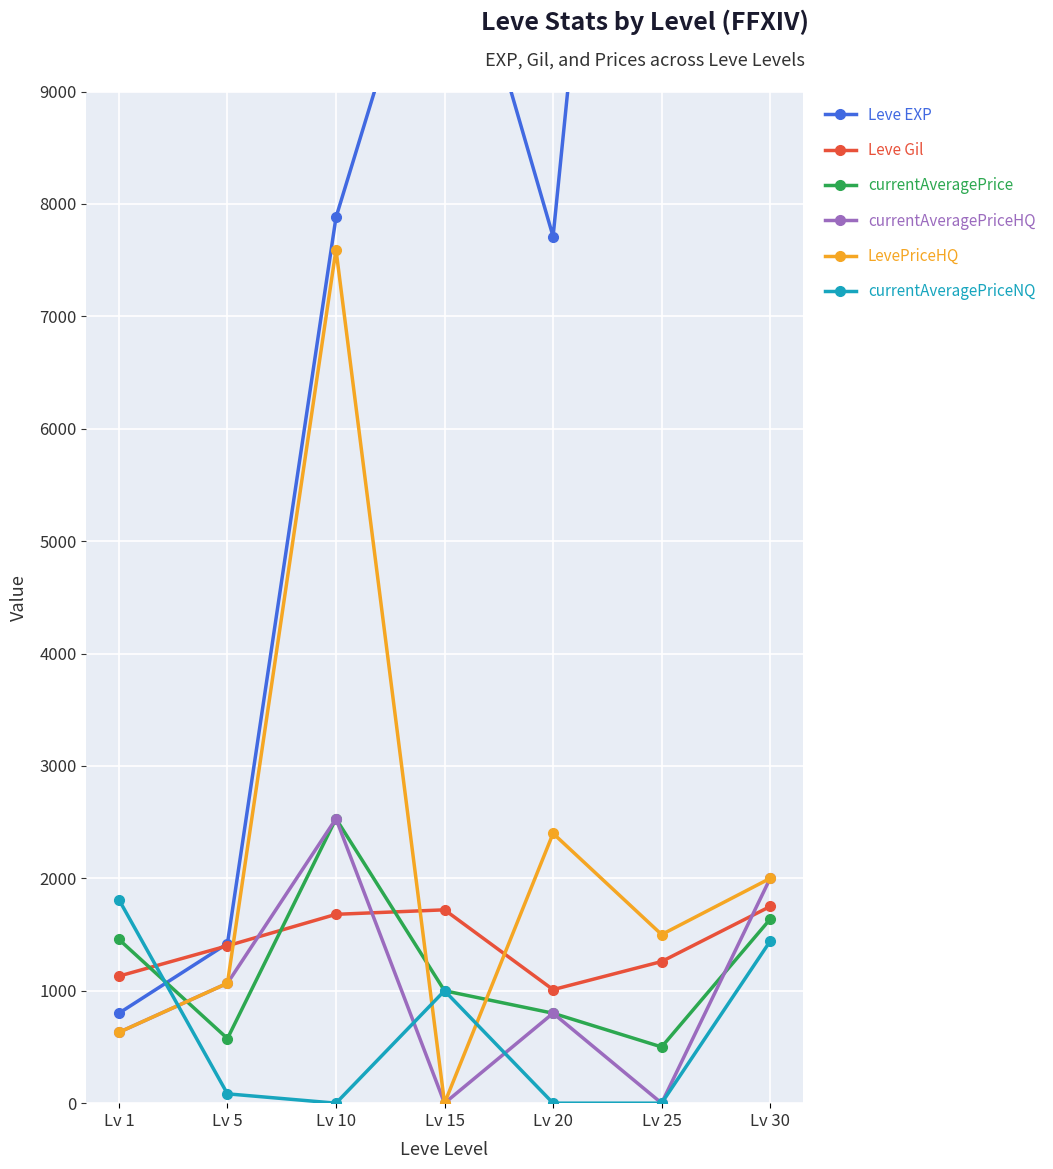

Between Lv 10 and Lv 5, which is larger?

Lv 10